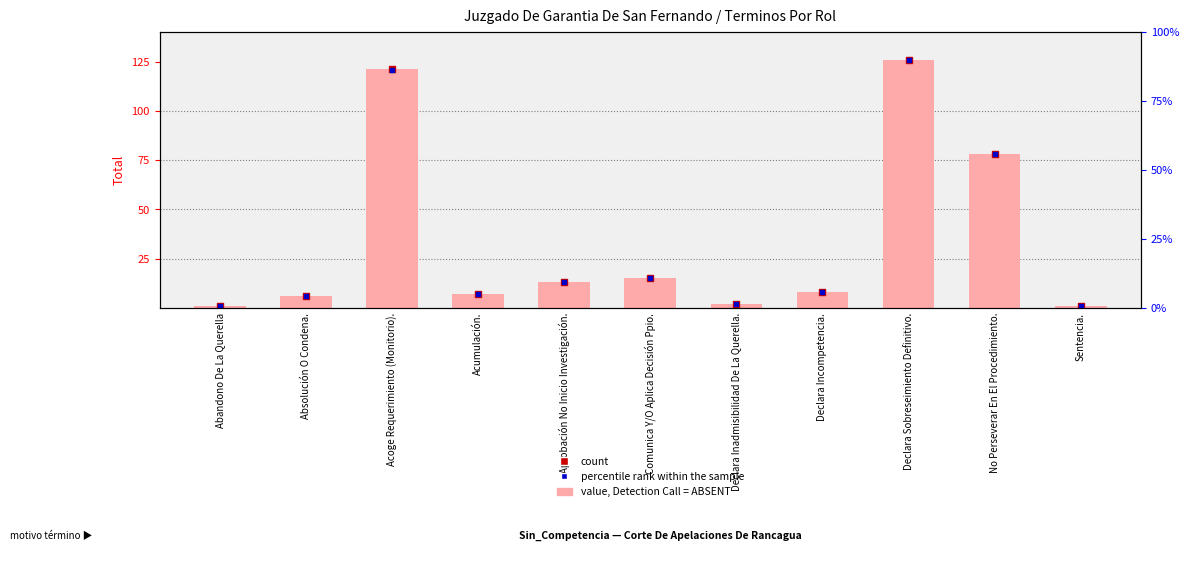

At how many categories does at least one series exceed 87?

2